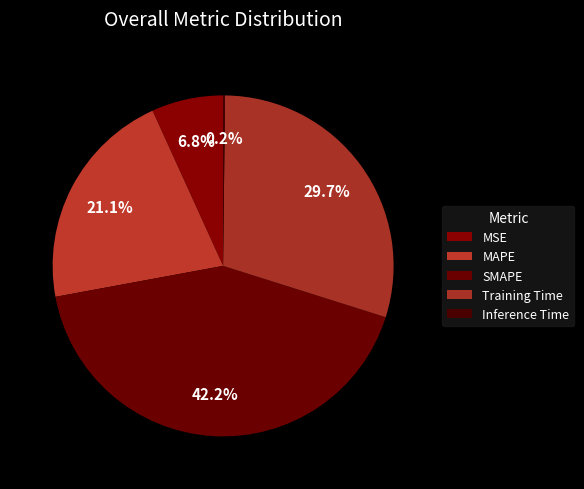

How many slices are in this pie chart?

5